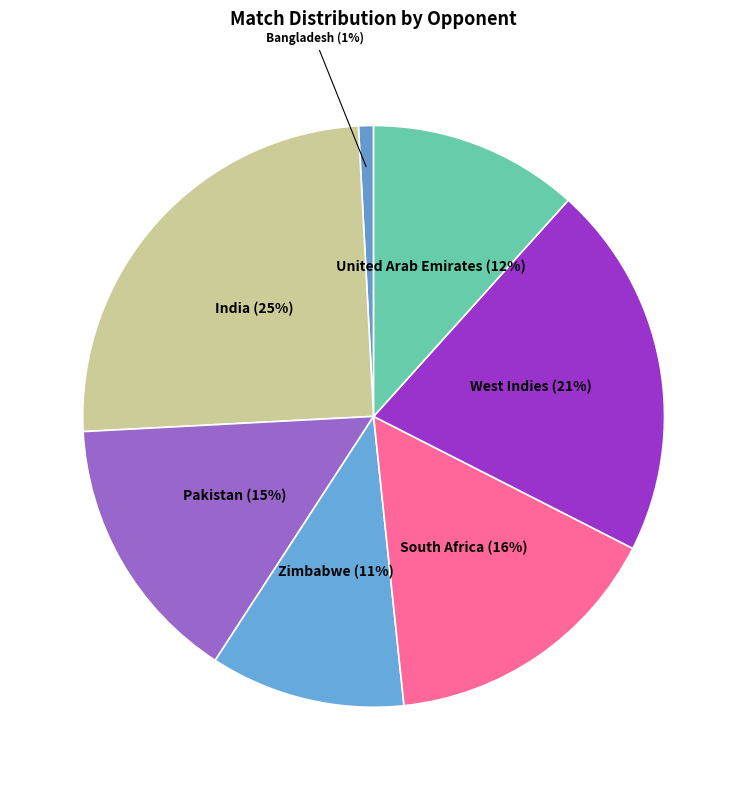

How many segments does this pie chart have?

7